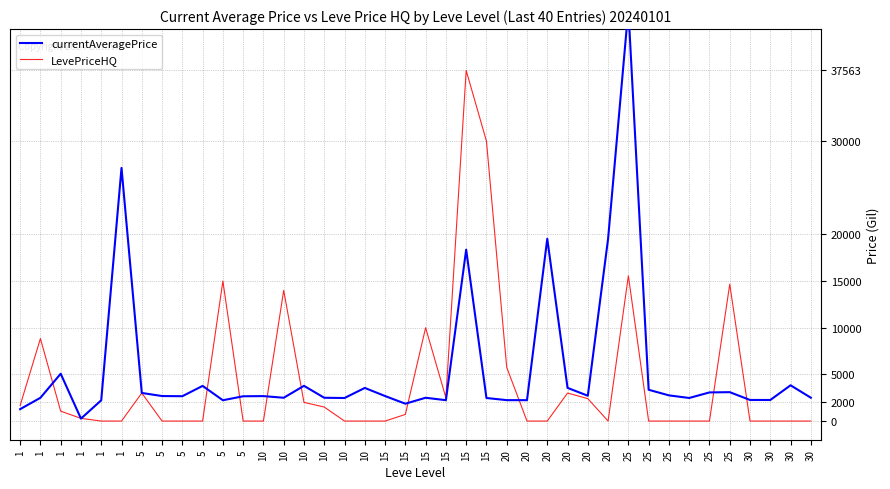

How many data points in currentAveragePrice are less than 2673?

20